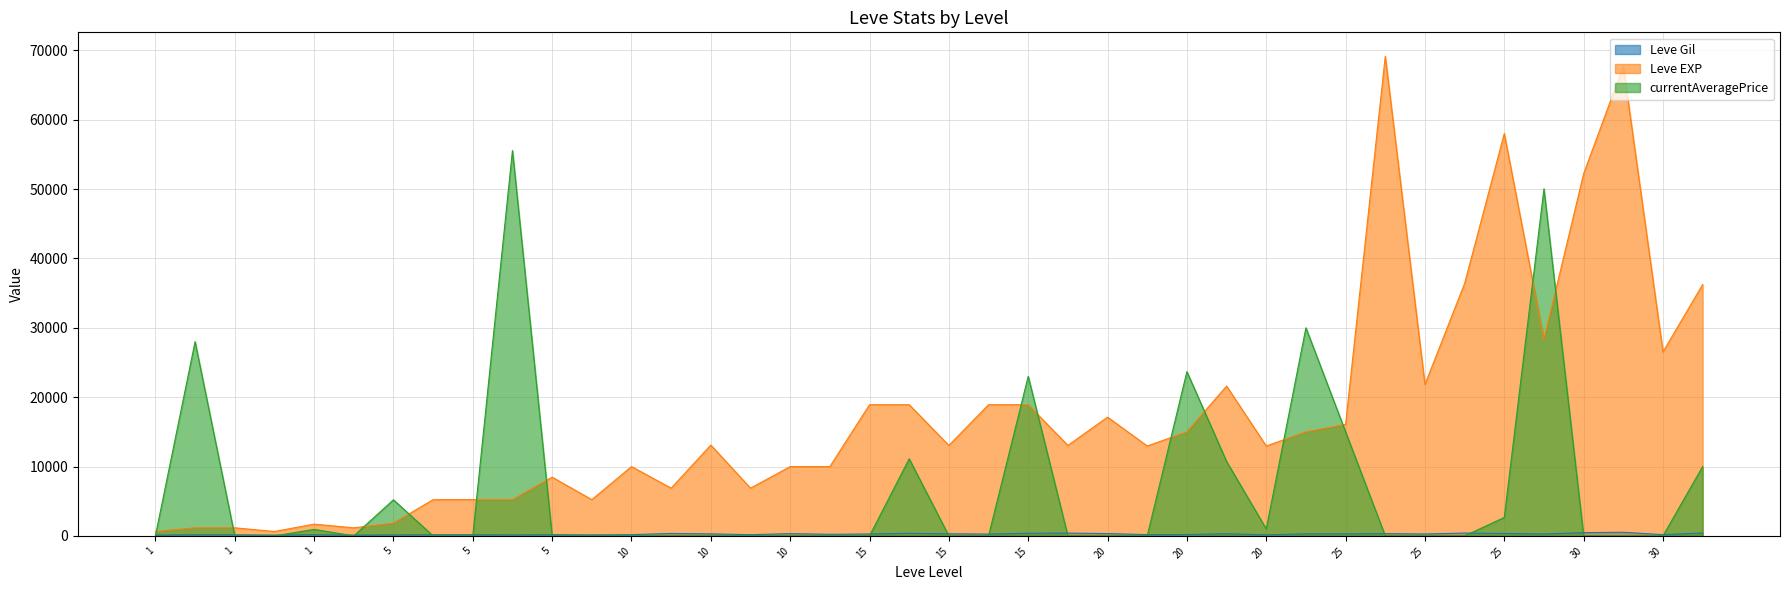

Which series has the largest total across all categories?

Leve EXP